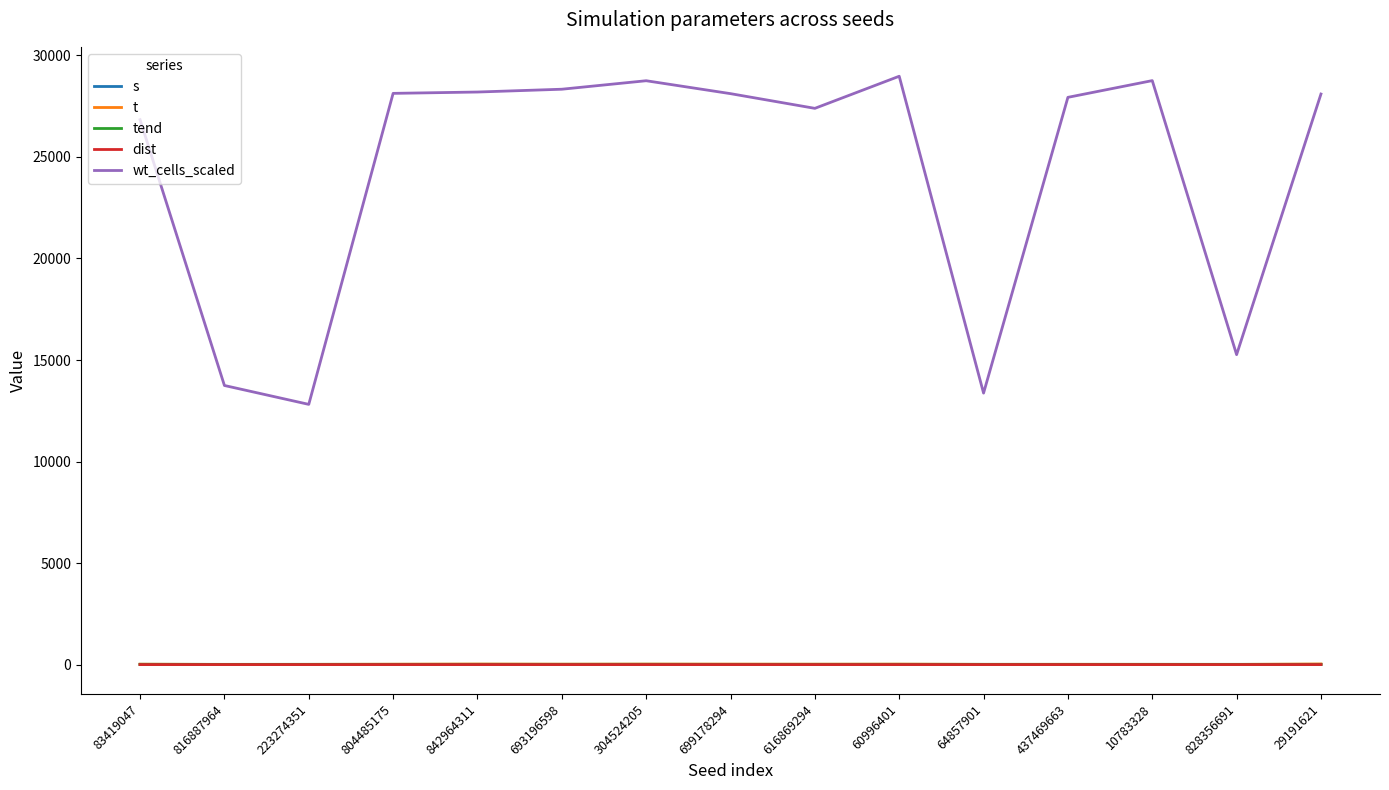

Which series has the largest range (max minus min)?

wt_cells_scaled